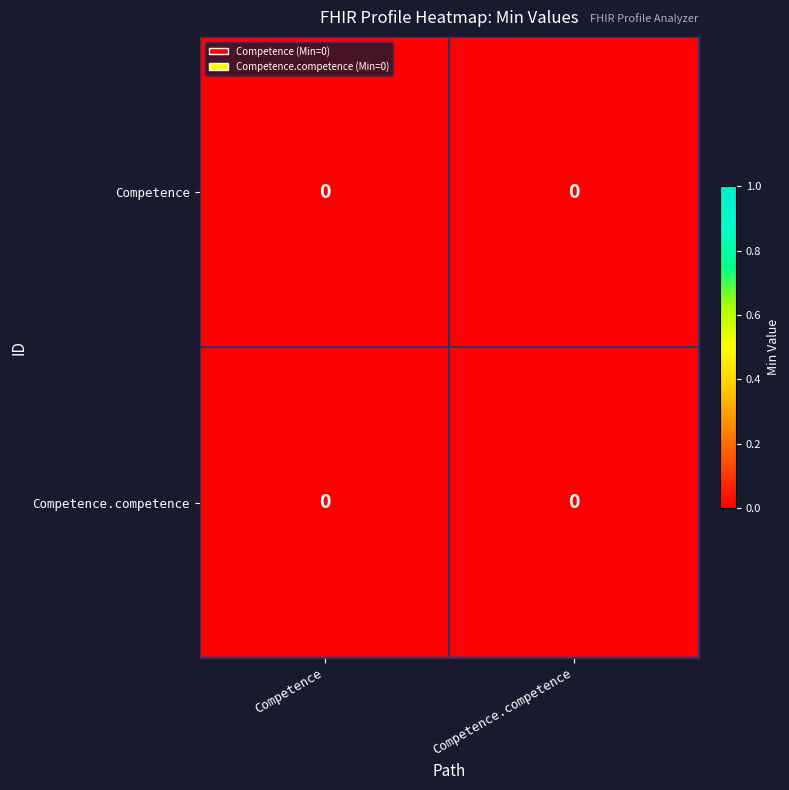

Is it true that Competence equals 0.0 at Competence.competence?

True